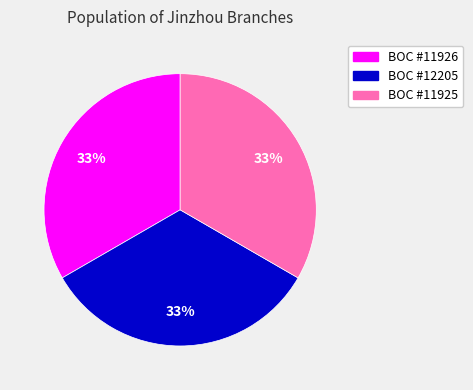

Is there a majority slice in this chart?

No